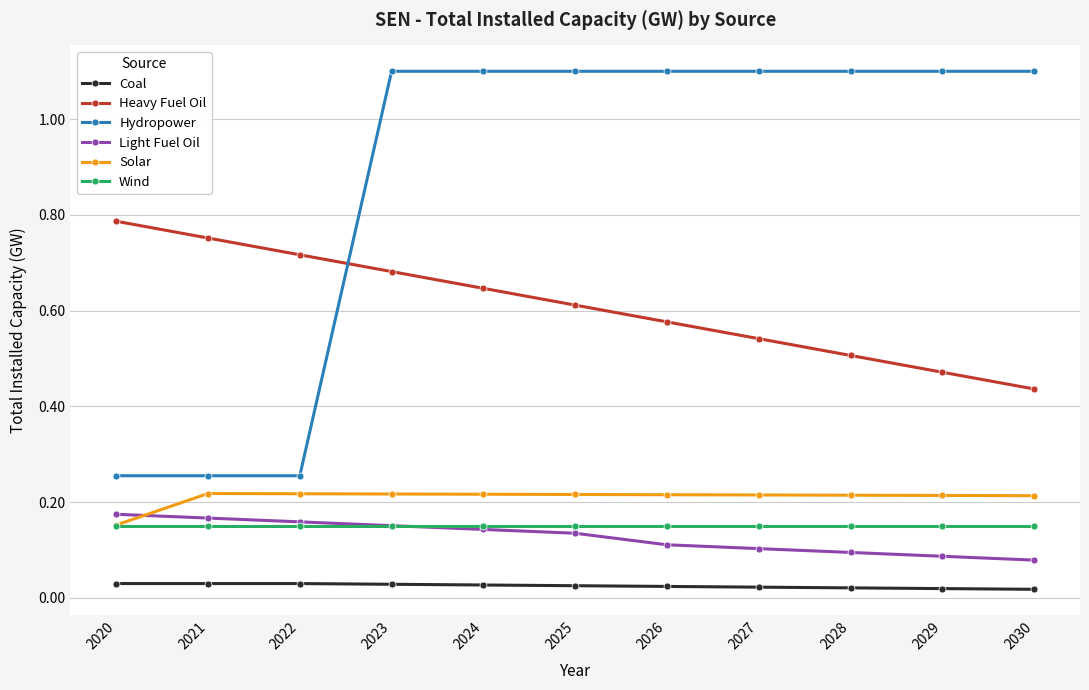

Count the Light Fuel Oil values in the range 0 to 1.

11